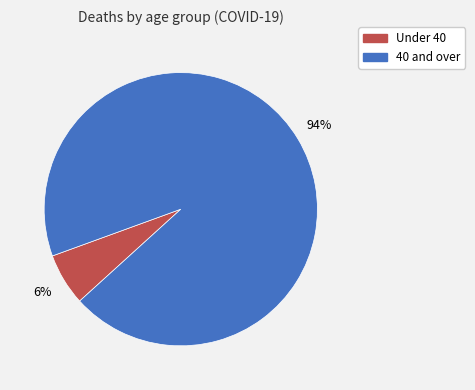

Is there a majority slice in this chart?

Yes